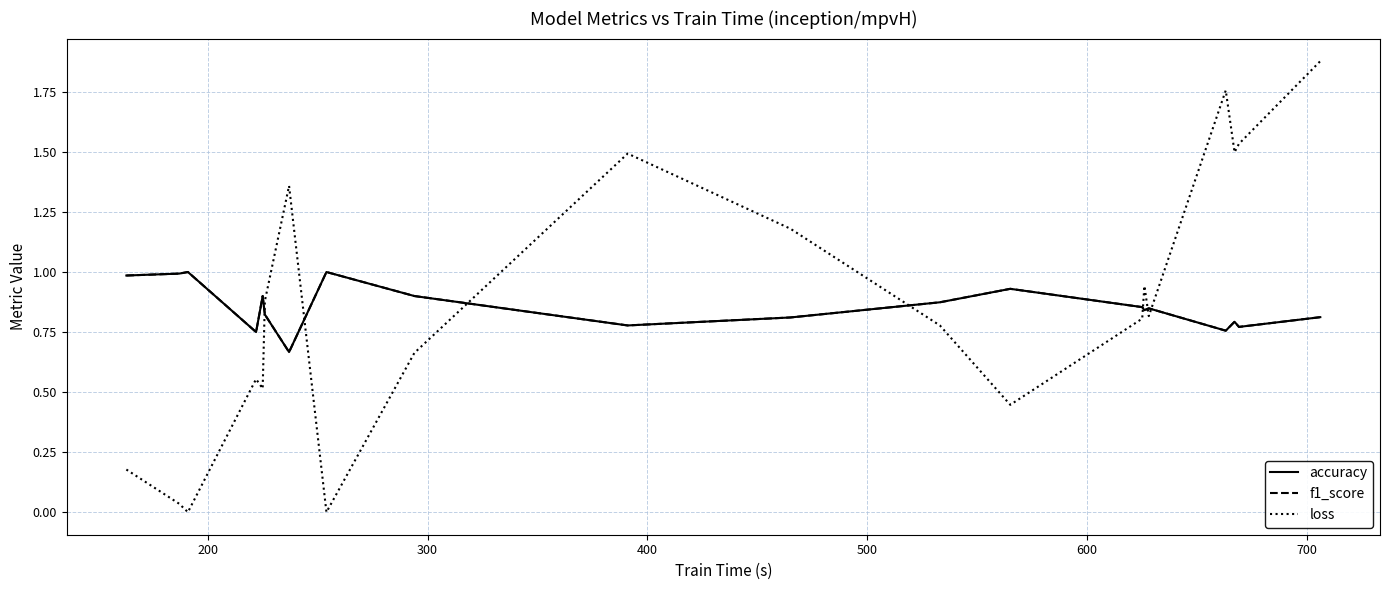

Is this an area chart (filled region under the line)?

No